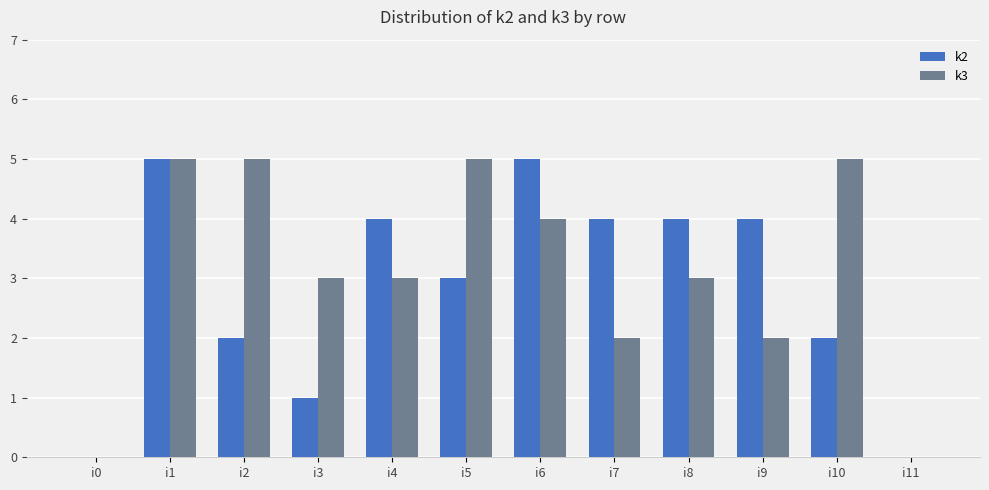

Is it true that k2 equals 4 at i9?

True